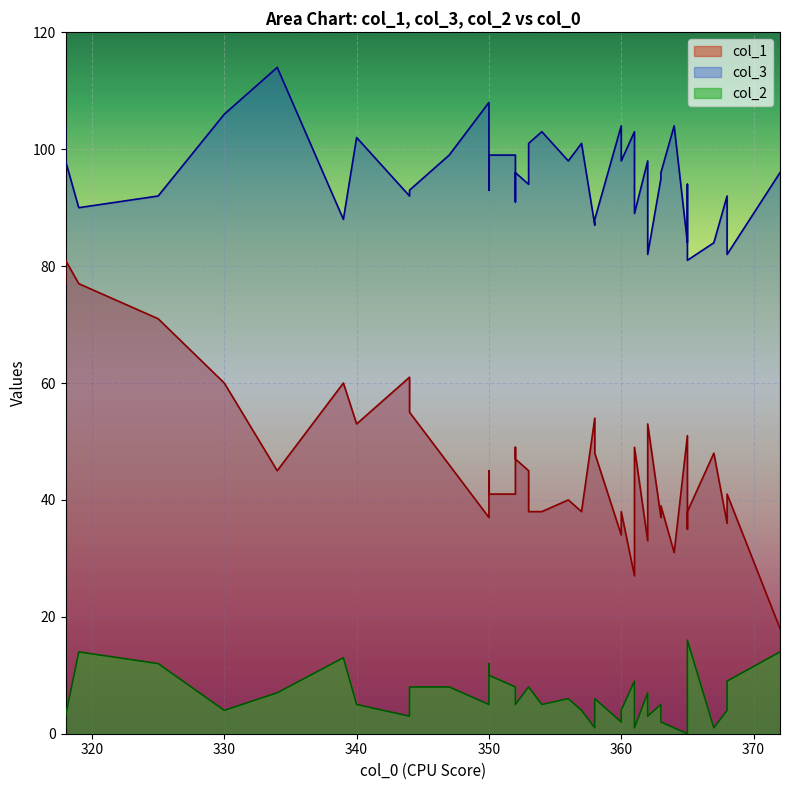

Which series has the largest range (max minus min)?

col_1